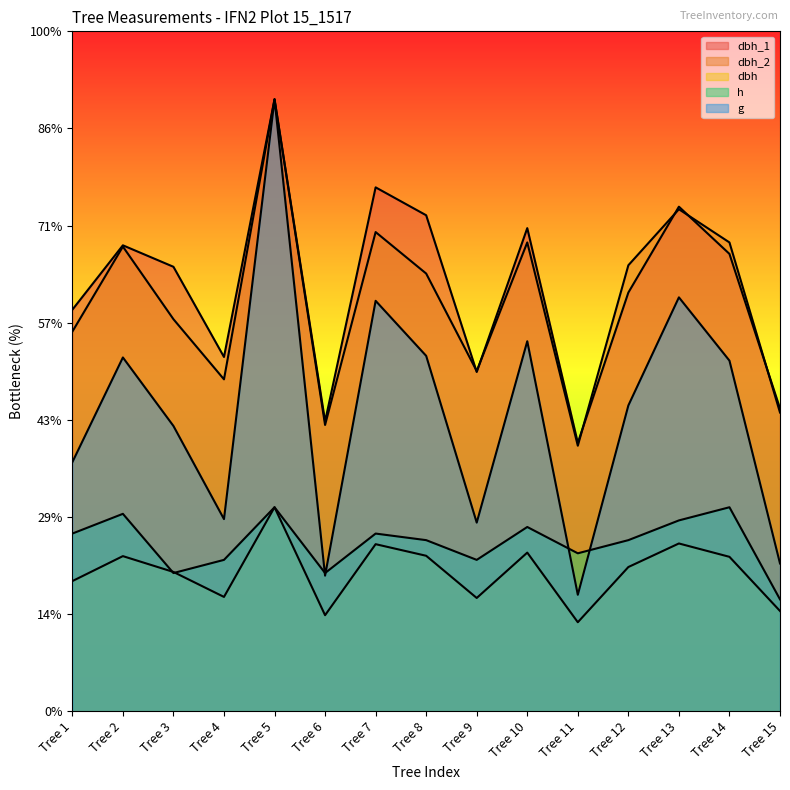

Does the chart display data point markers on the line(s)?

No